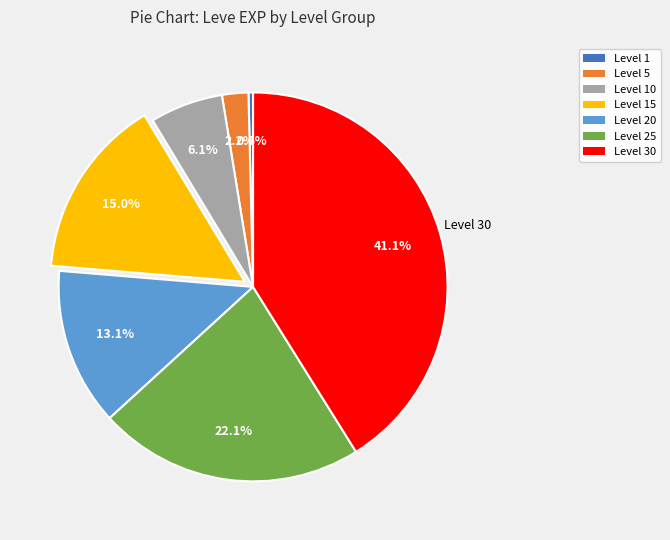

How many segments does this pie chart have?

7